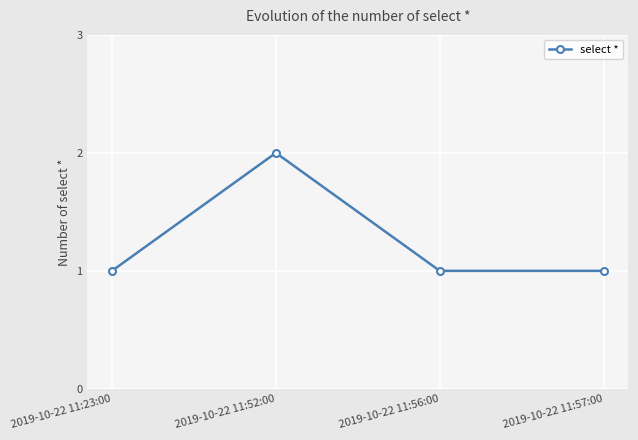

How many lines are shown in the chart?

1